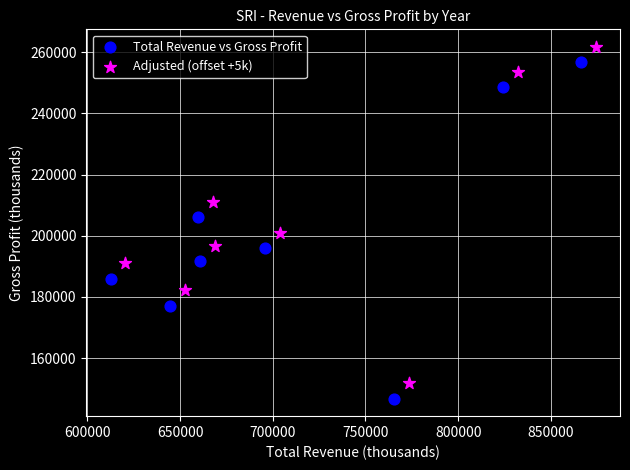

What are all the series names shown in the legend?

Total Revenue vs Gross Profit, Adjusted (offset +5k)